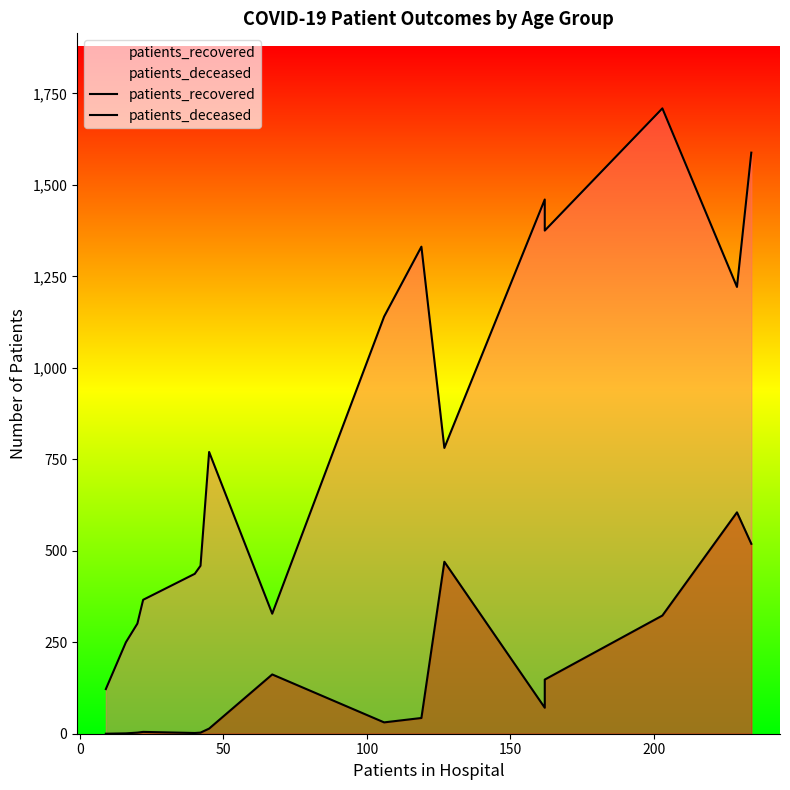

How many distinct data groups are displayed?

2